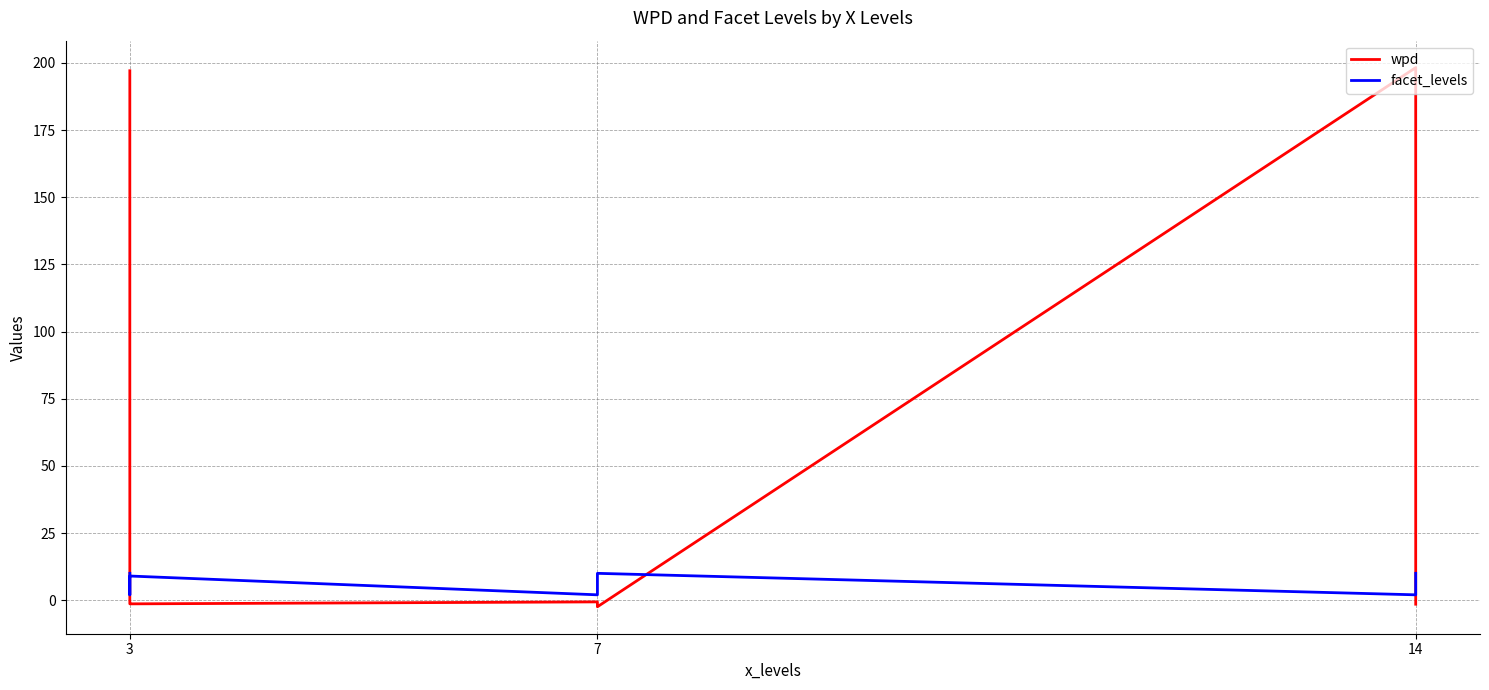

Reading left to right, what are all the values shown in this chart?

wpd: 197.1	-0.7	-1.4	-0.6	-1.1	-2.4	198.3	-0.1	-1.5
facet_levels: 10.0	2.0	9.0	2.0	9.0	10.0	2.0	9.0	10.0